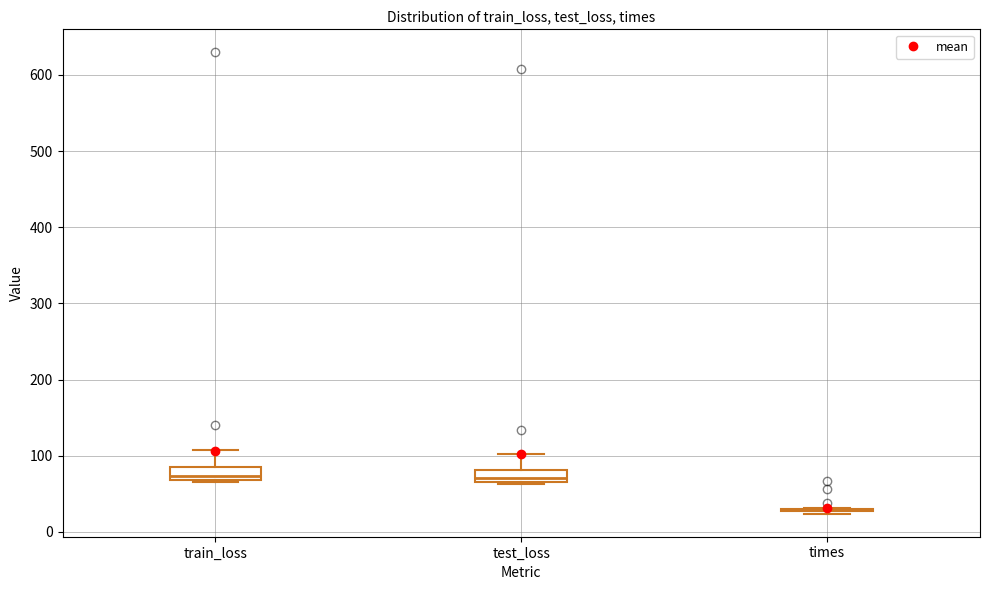

Where is the upper edge of the box for train_loss on the y-axis? The values are not printed on the chart, so give them approximately, as read against the axis.

80